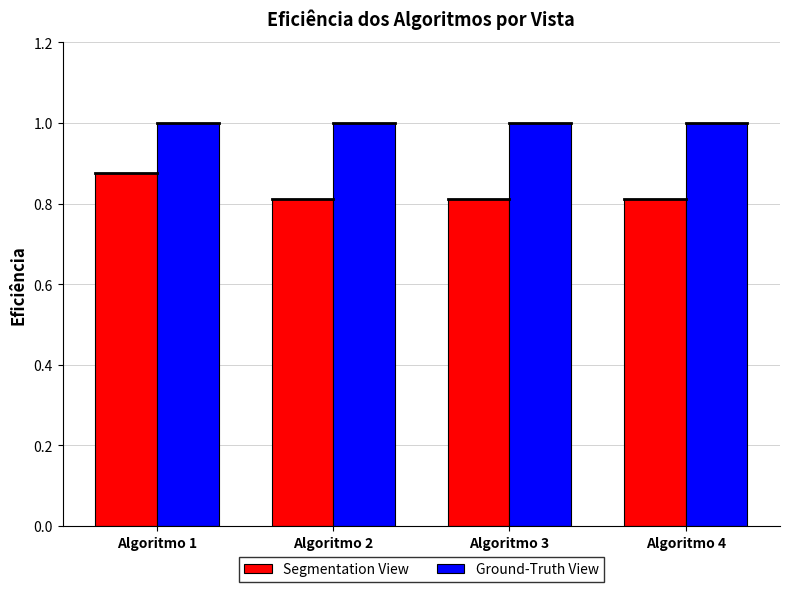

What are all the series names shown in the legend?

Segmentation View, Ground-Truth View